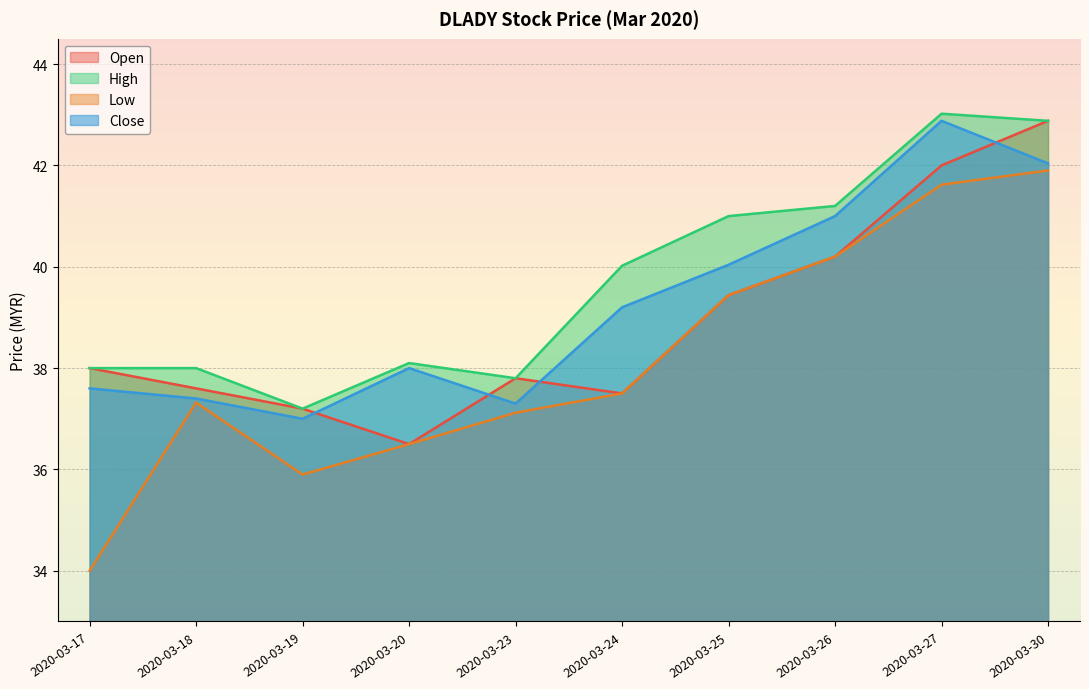

What is the smallest value displayed?

34.0